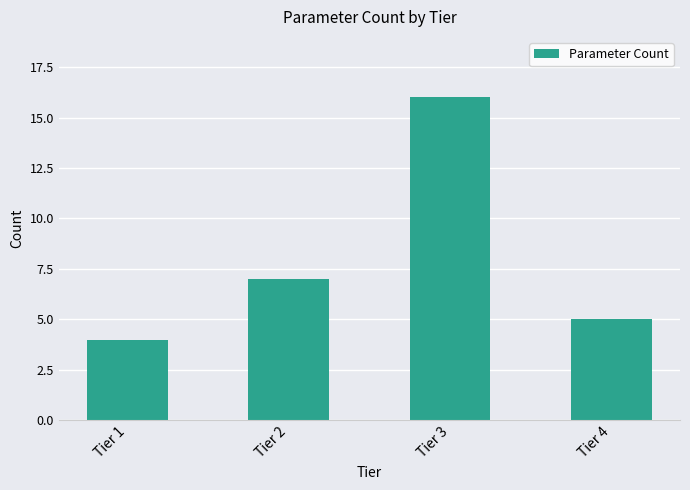

Reading left to right, transcribe all the data shown in this chart.

Tier 1=4	Tier 2=7	Tier 3=16	Tier 4=5